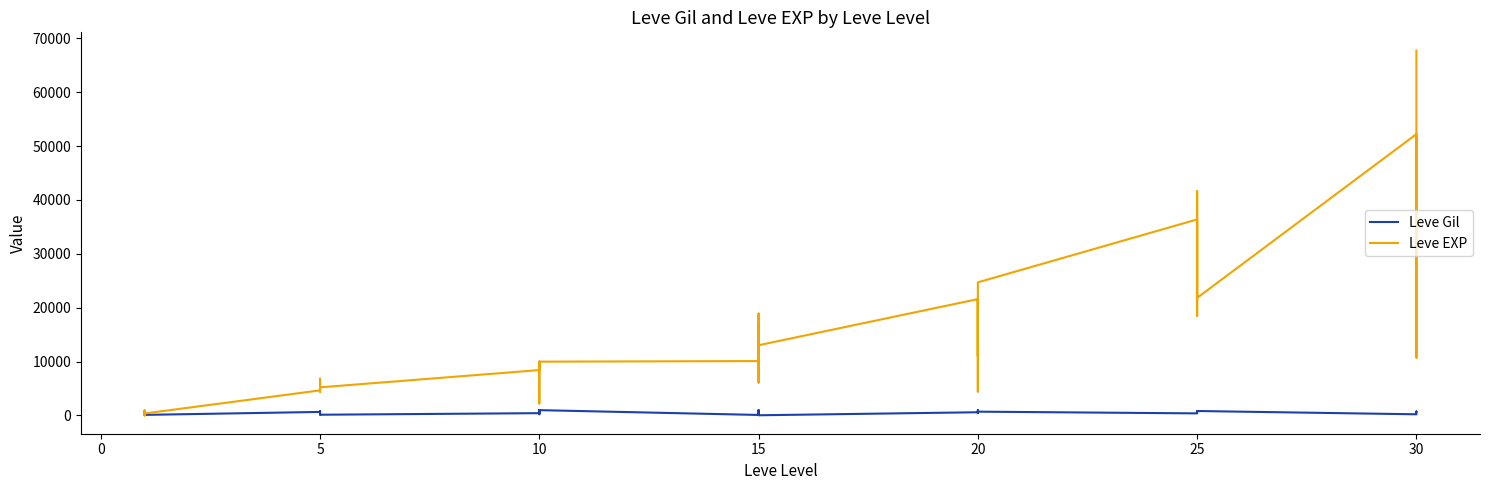

What is the lowest value of the Leve EXP series?

1